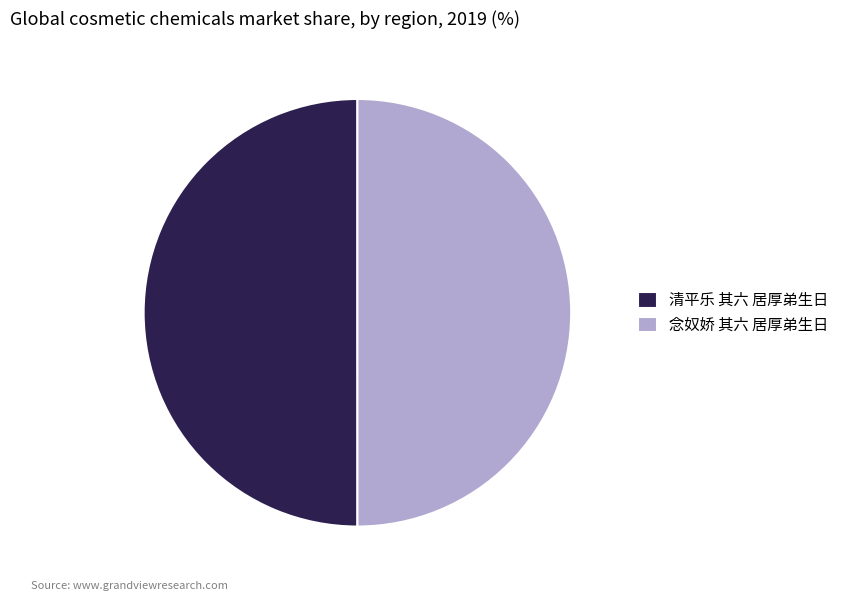

What is the ratio of the value at 清平乐 其六 居厚弟生日 to the value at 念奴娇 其六 居厚弟生日?

1.0